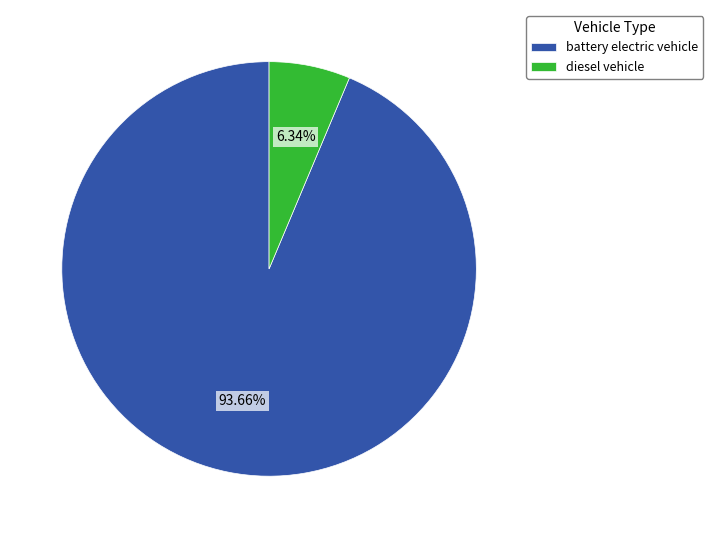

To the nearest percent, what portion does battery electric vehicle represent?

94%